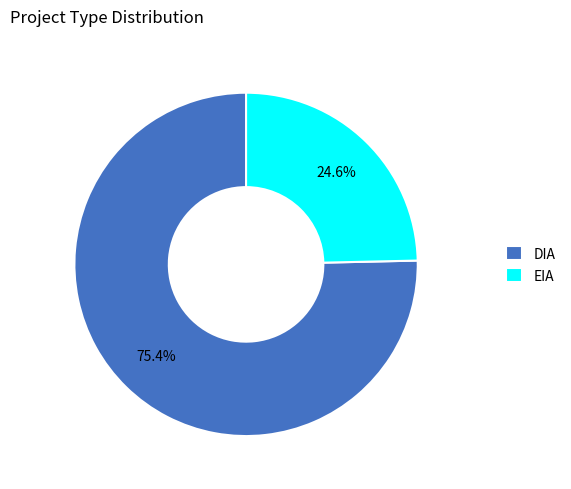

To the nearest percent, what is the combined percentage of DIA and EIA?

100%